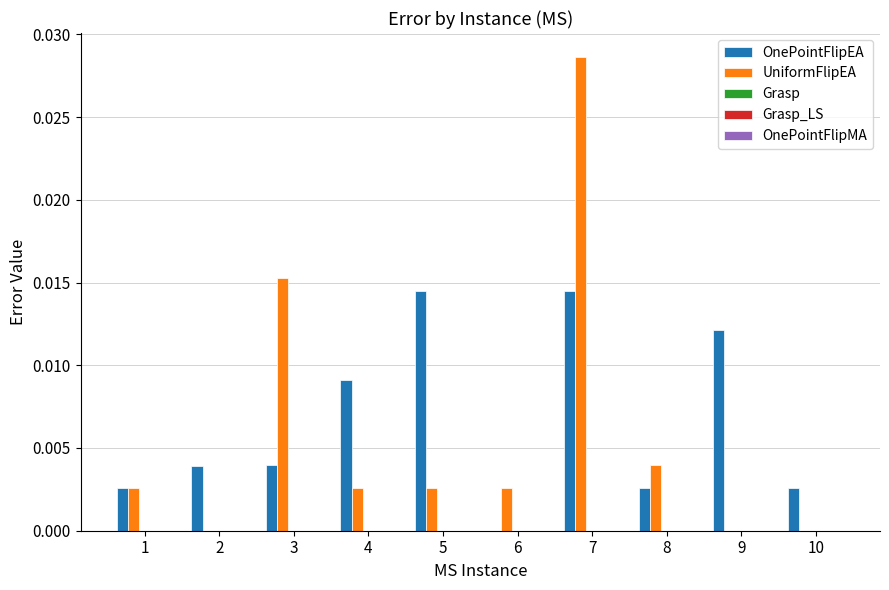

Which series has the largest total across all categories?

OnePointFlipEA